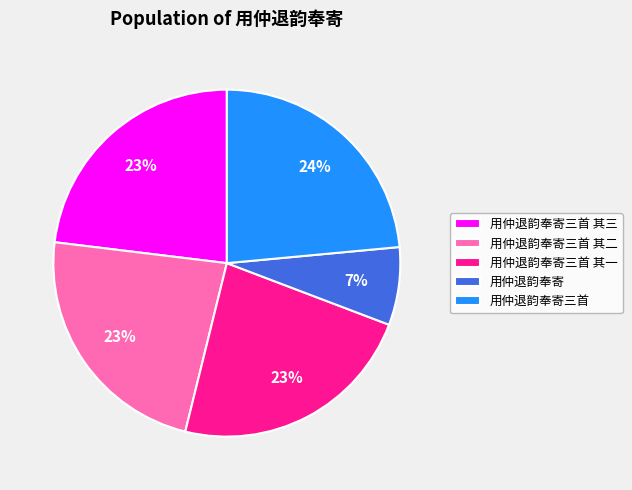

Is it true that 用仲退韵奉寄三首 is 24% of the pie?

True